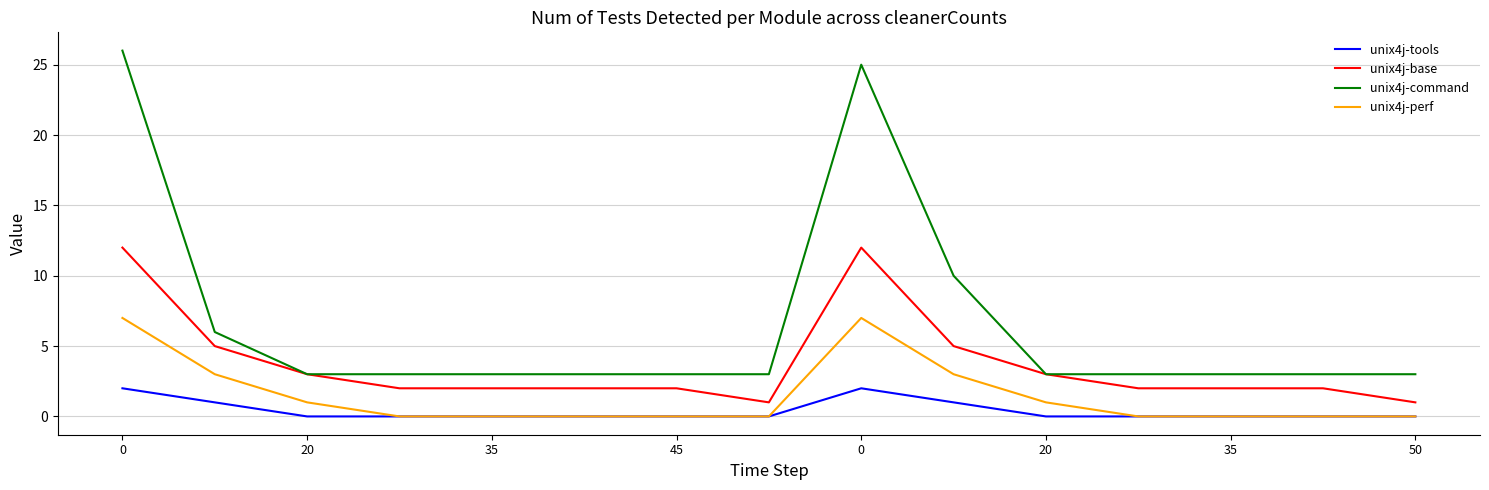

What is the greatest value displayed?

26